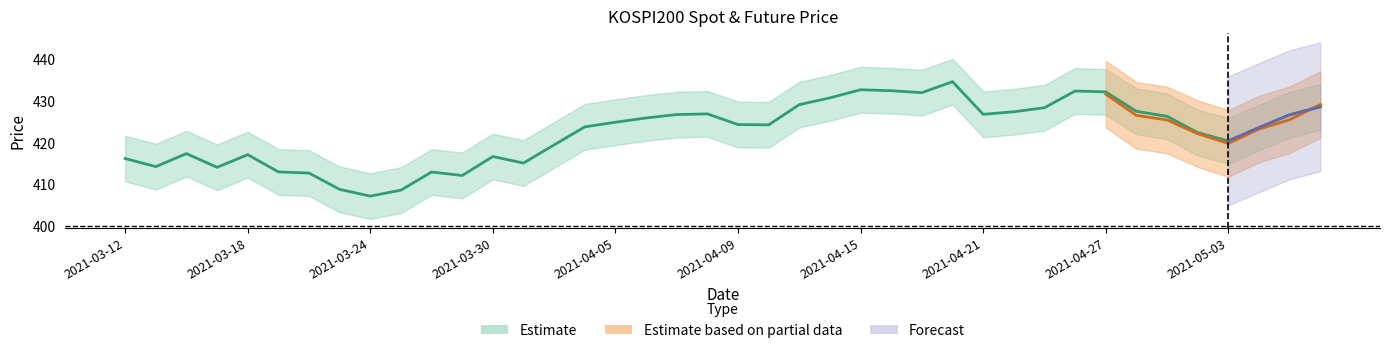

What is the sum of all values?

16894.8